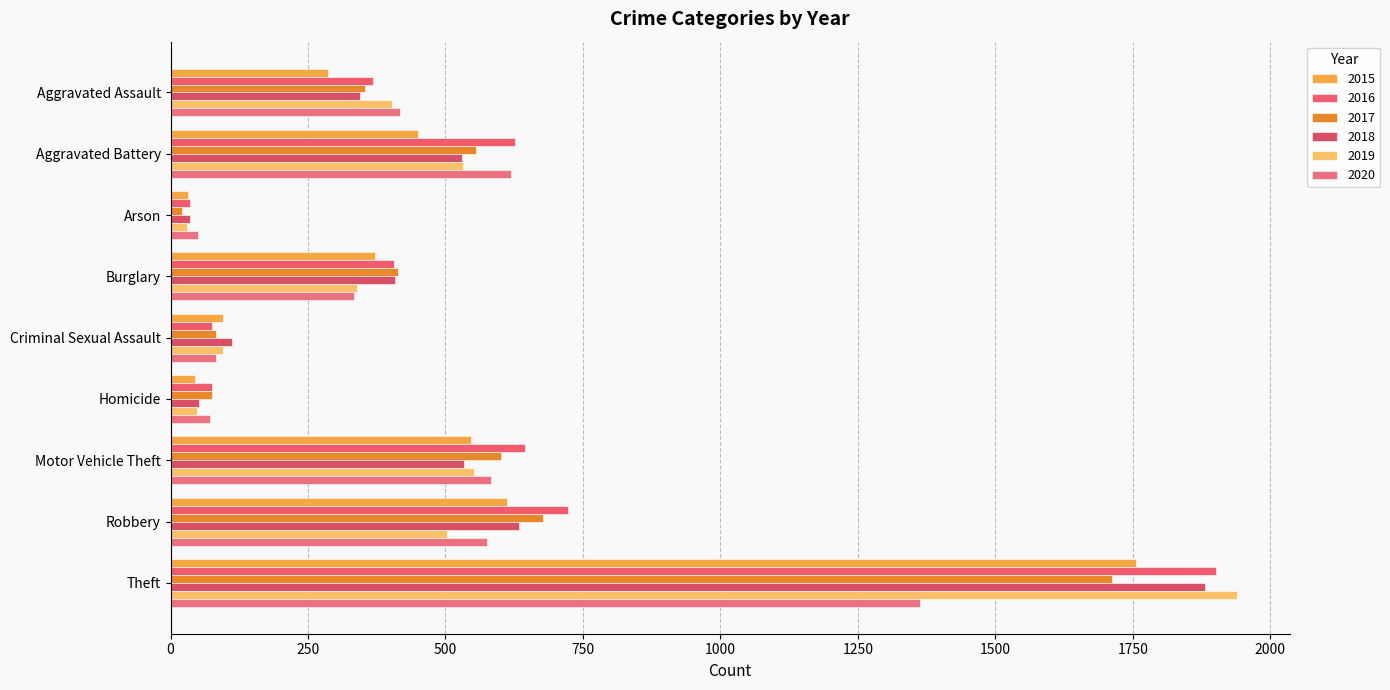

The 2016 series shows 1125 at Robbery. True or false?

False